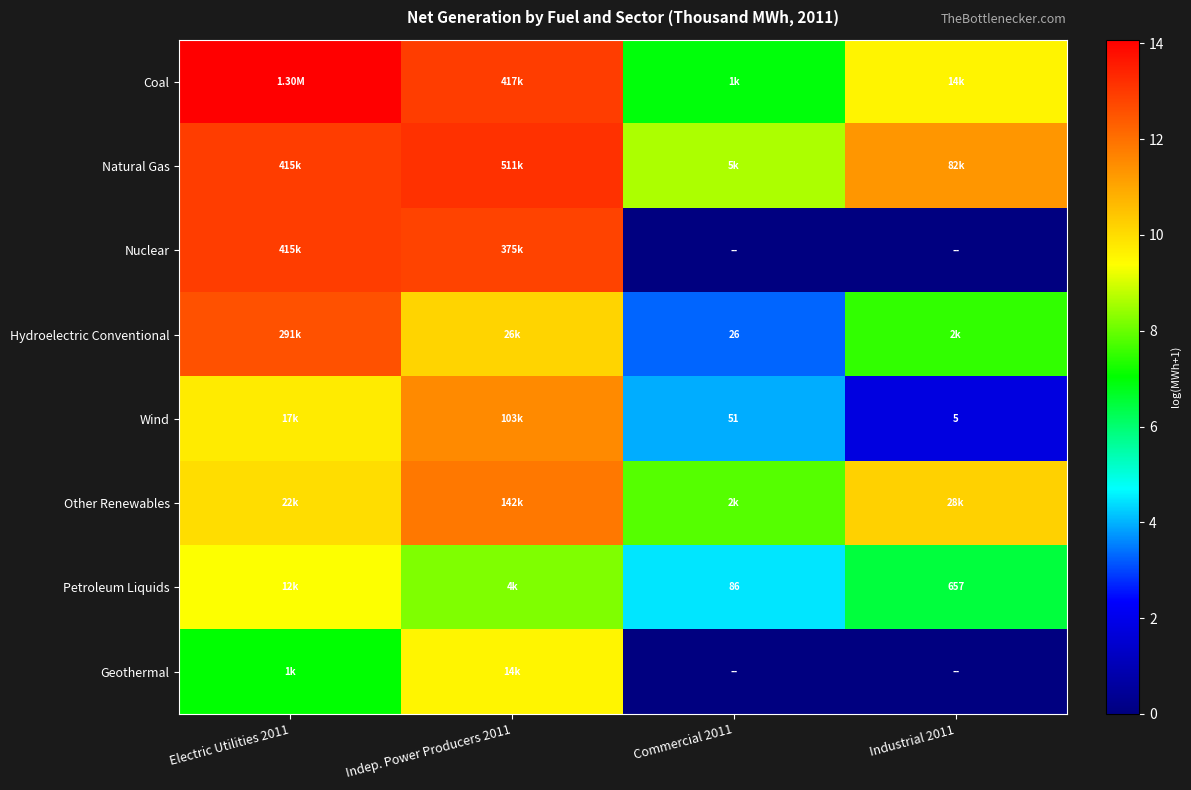

Which category has the highest value in the Natural Gas series?

Indep. Power Producers 2011